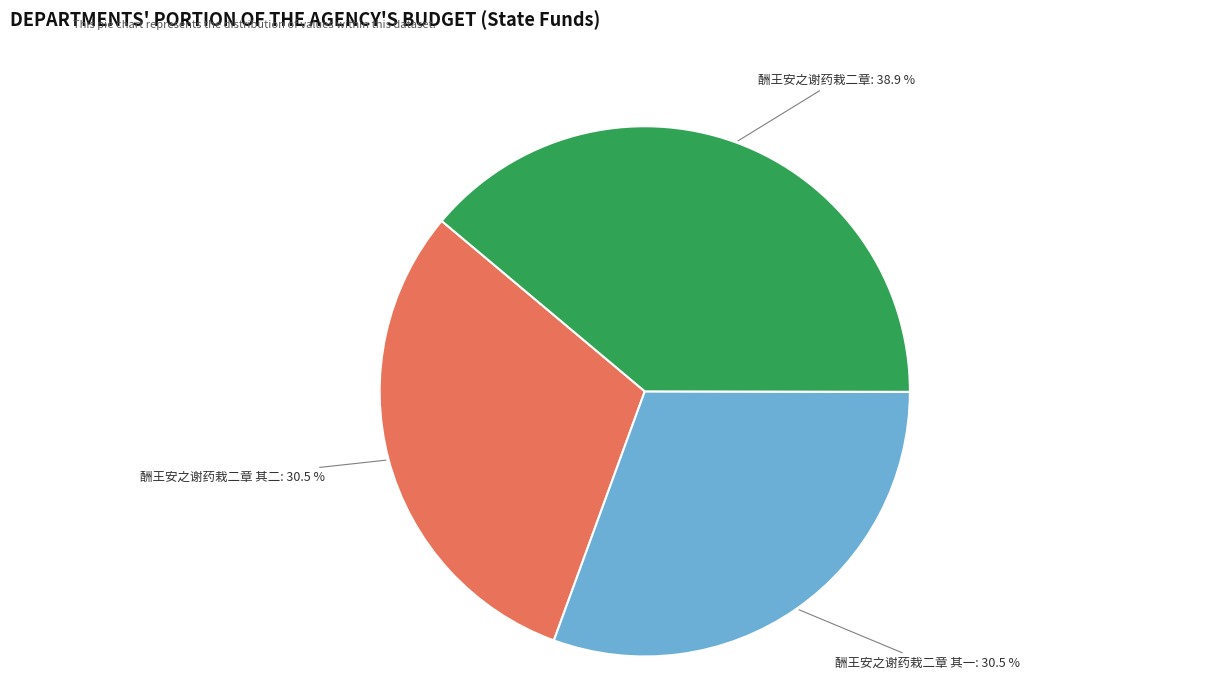

Is there any slice that represents more than half of the pie?

No